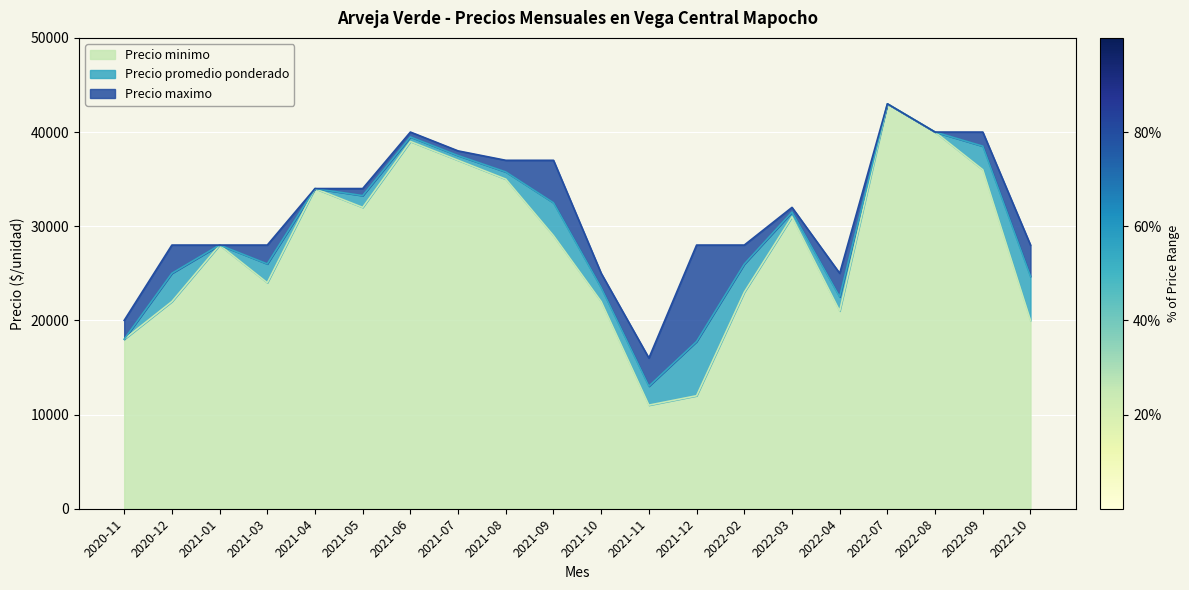

Reading left to right, transcribe all the data shown in this chart.

Precio minimo: 18000	22000	28000	24000	34000	32000	39000	37000	35000	29000	22000	11000	12000	23000	31000	21000	43000	40000	36000	20000
Precio promedio ponderado: 18000	25000	28000	26000	34000	33250	39480	37500	35765	32490	23465	13014	17757	25982	31500	22500	43000	40000	38500	24667
Precio maximo: 20000	28000	28000	28000	34000	34000	40000	38000	37000	37000	25000	16000	28000	28000	32000	25000	43000	40000	40000	28000